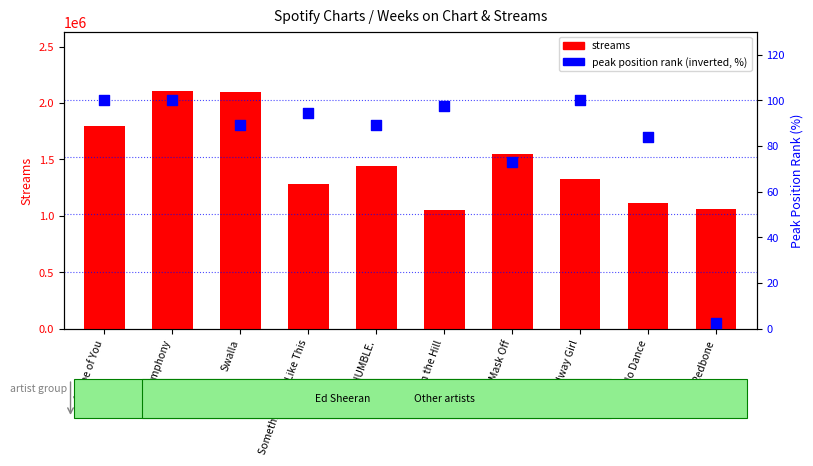

Is the value of streams at HUMBLE. greater than the value of peak position rank (inverted, %) at Solo Dance?

Yes